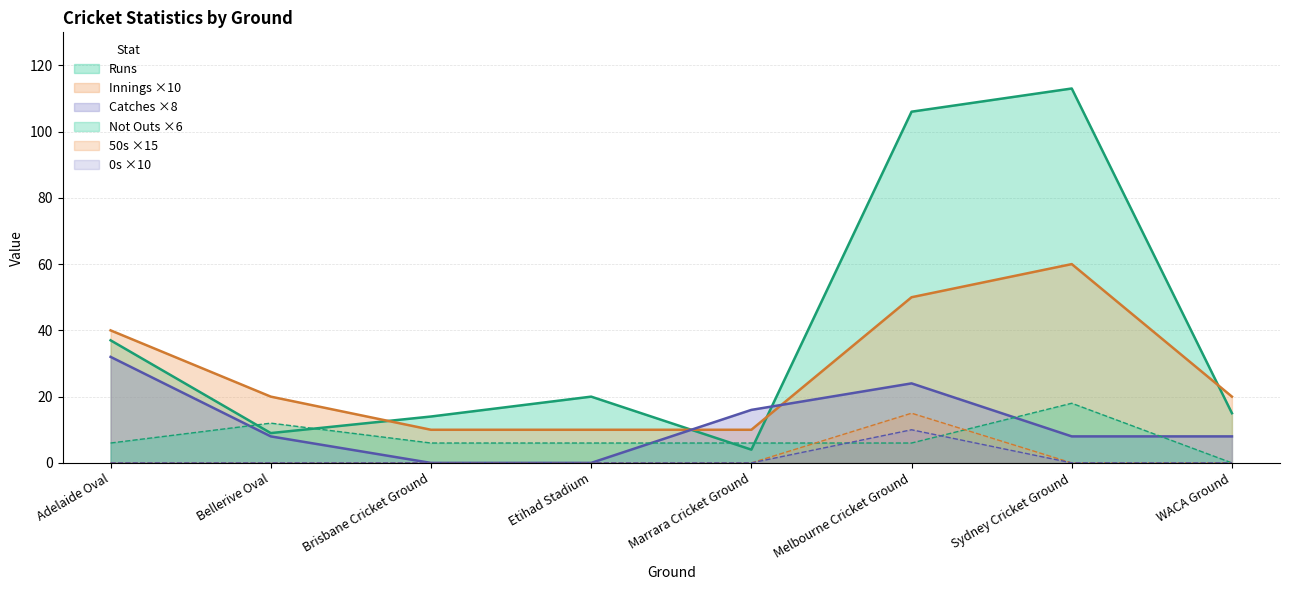

At which category does Innings reach its first local peak?

Sydney Cricket Ground